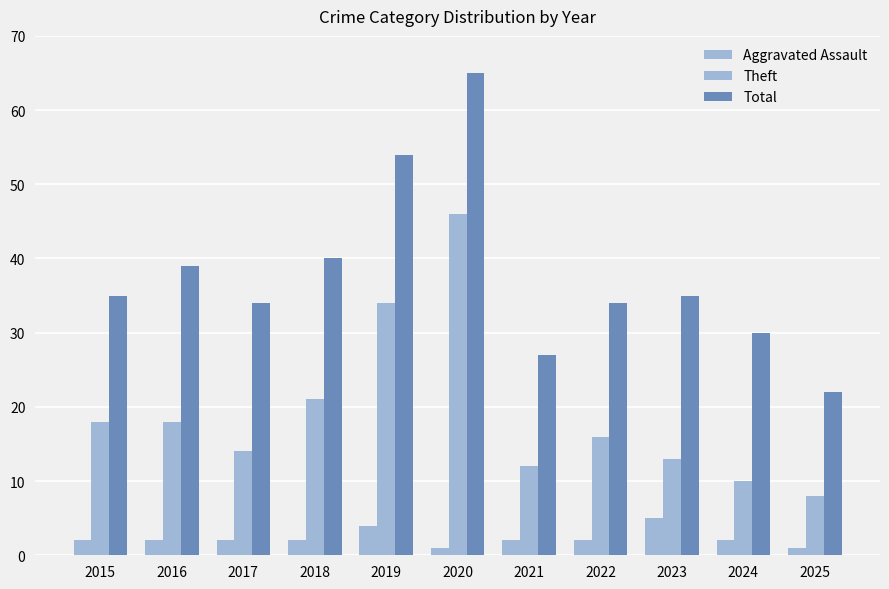

What is the sum of the Total values at 2016 and 2017?

73